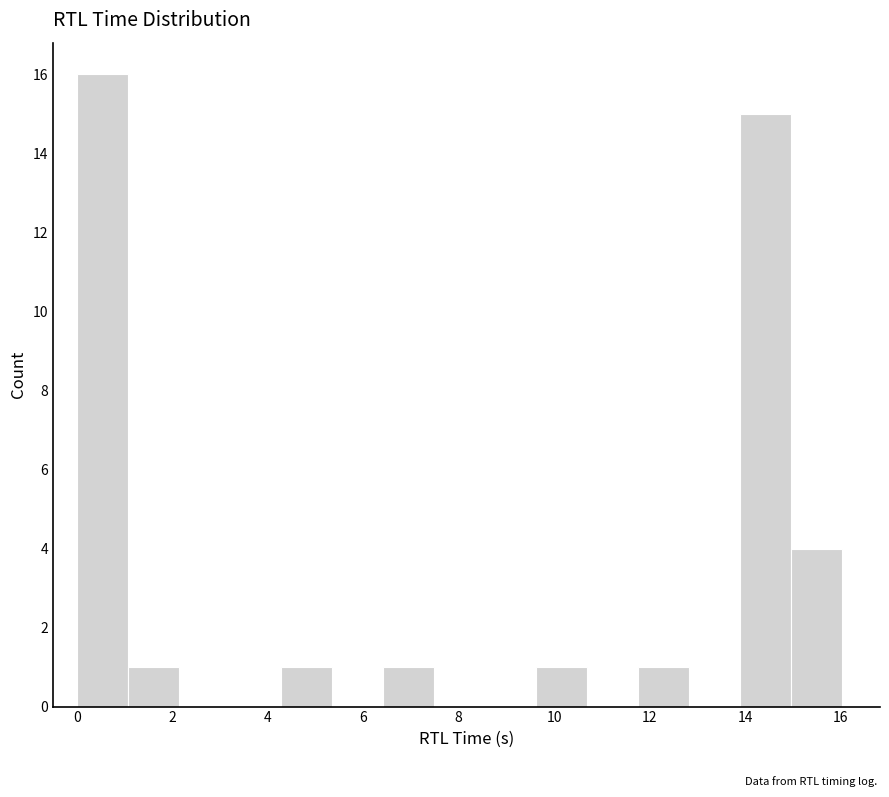

What is the height of the bar covering 15.0 to 16.0 on the x-axis? Neither the bar edges nor the heights are printed on the chart, so give them approximately, as read against the axes.

4